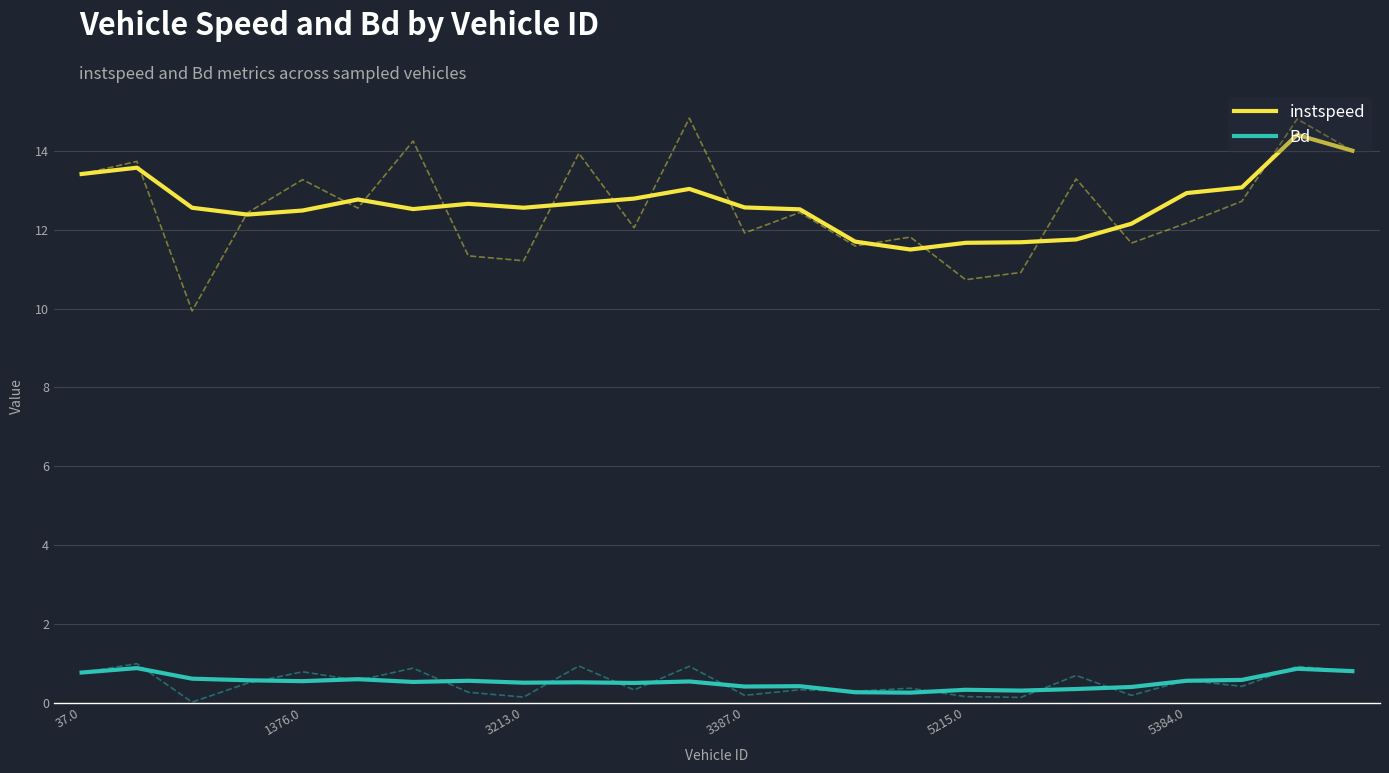

What is the sum of all instspeed values?

303.4